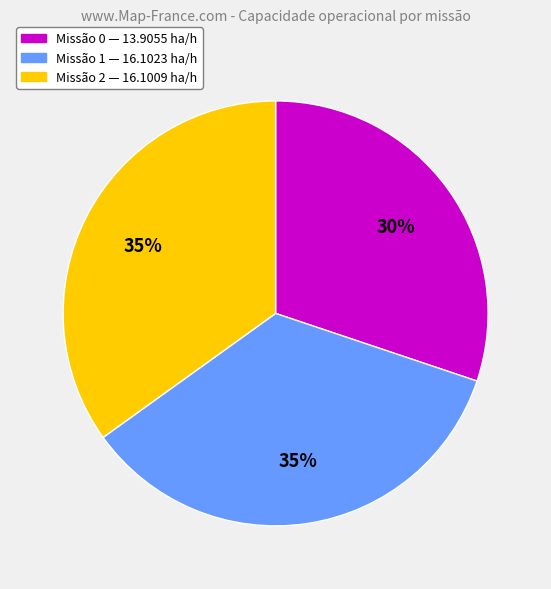

Is there a majority slice in this chart?

No